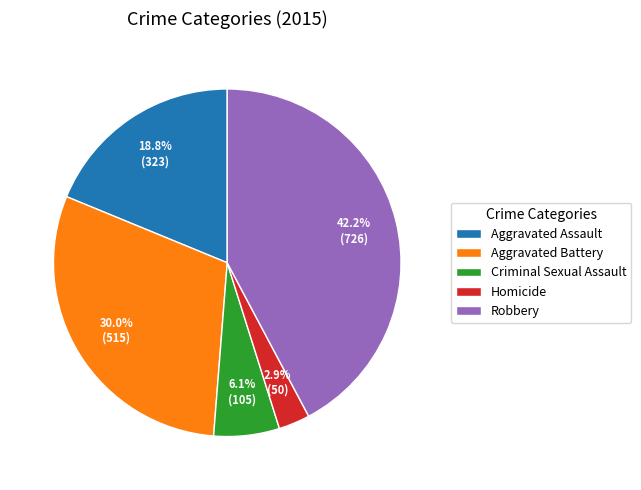

Between Aggravated Battery and Criminal Sexual Assault, which is larger?

Aggravated Battery